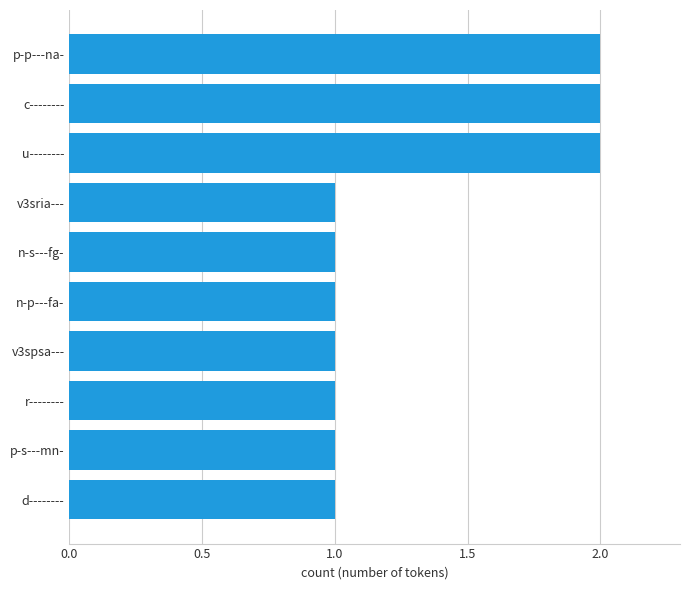

What is the difference between the second highest and minimum values?

1